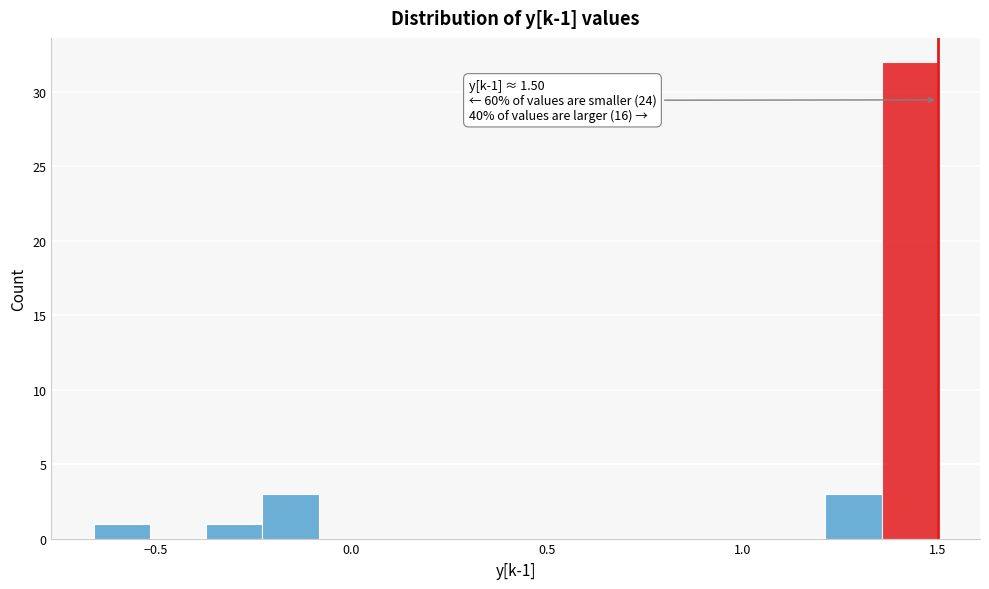

Read against the x-axis, roughly where is the centre of the tallest bar?

1.45